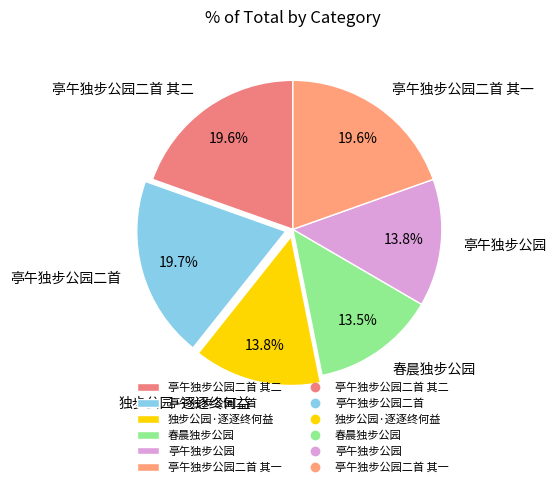

Which has a higher value, 亭午独步公园二首 其一 or 亭午独步公园?

亭午独步公园二首 其一